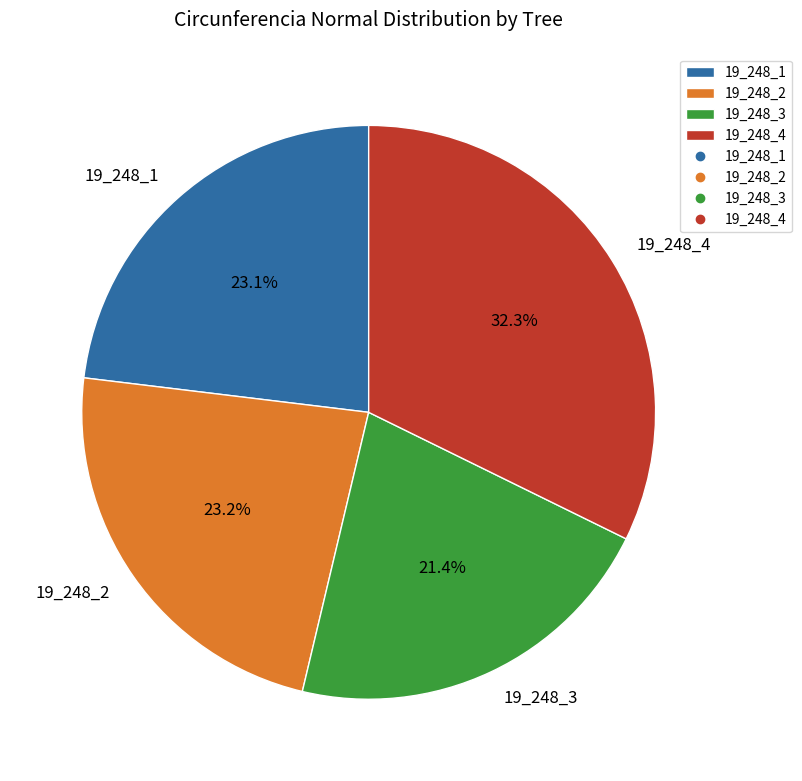

Approximately how many times larger is the value at 19_248_1 compared to 19_248_2?

1.0